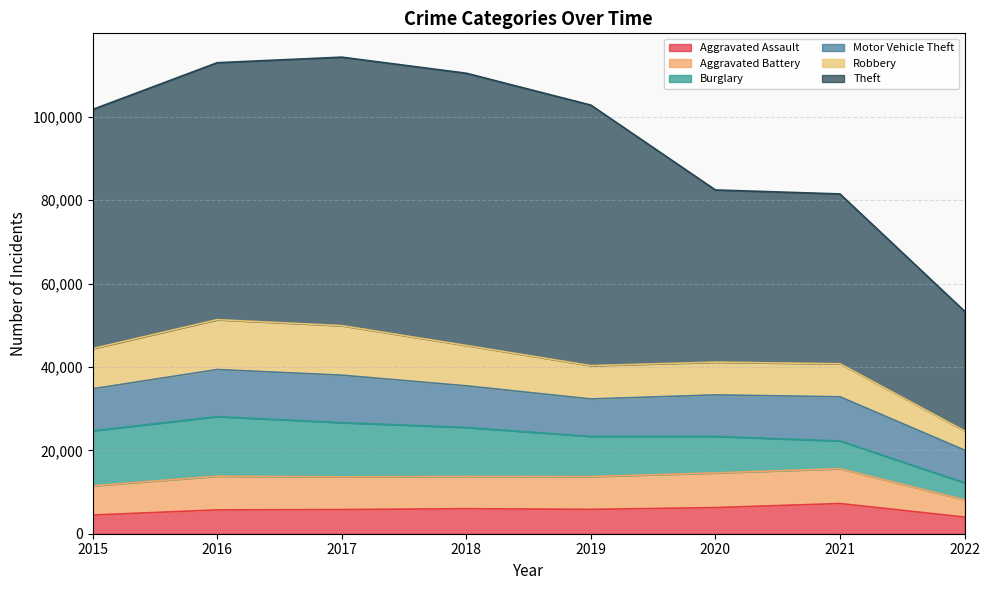

Reading left to right, what are all the values shown in this chart?

Aggravated Assault: 2015=4480	2016=5712	2017=5793	2018=6001	2019=5840	2020=6263	2021=7242	2022=3993
Aggravated Battery: 2015=7018	2016=8085	2017=7845	2018=7735	2019=7857	2020=8320	2021=8347	2022=4145
Burglary: 2015=13184	2016=14289	2017=13001	2018=11746	2019=9639	2020=8754	2021=6654	2022=4102
Motor Vehicle Theft: 2015=10068	2016=11286	2017=11380	2018=9983	2019=8978	2020=9953	2021=10592	2022=7810
Robbery: 2015=9638	2016=11960	2017=11880	2018=9679	2019=7994	2020=7855	2021=7919	2022=4620
Theft: 2015=57347	2016=61618	2017=64380	2018=65281	2019=62477	2020=41293	2021=40728	2022=28702